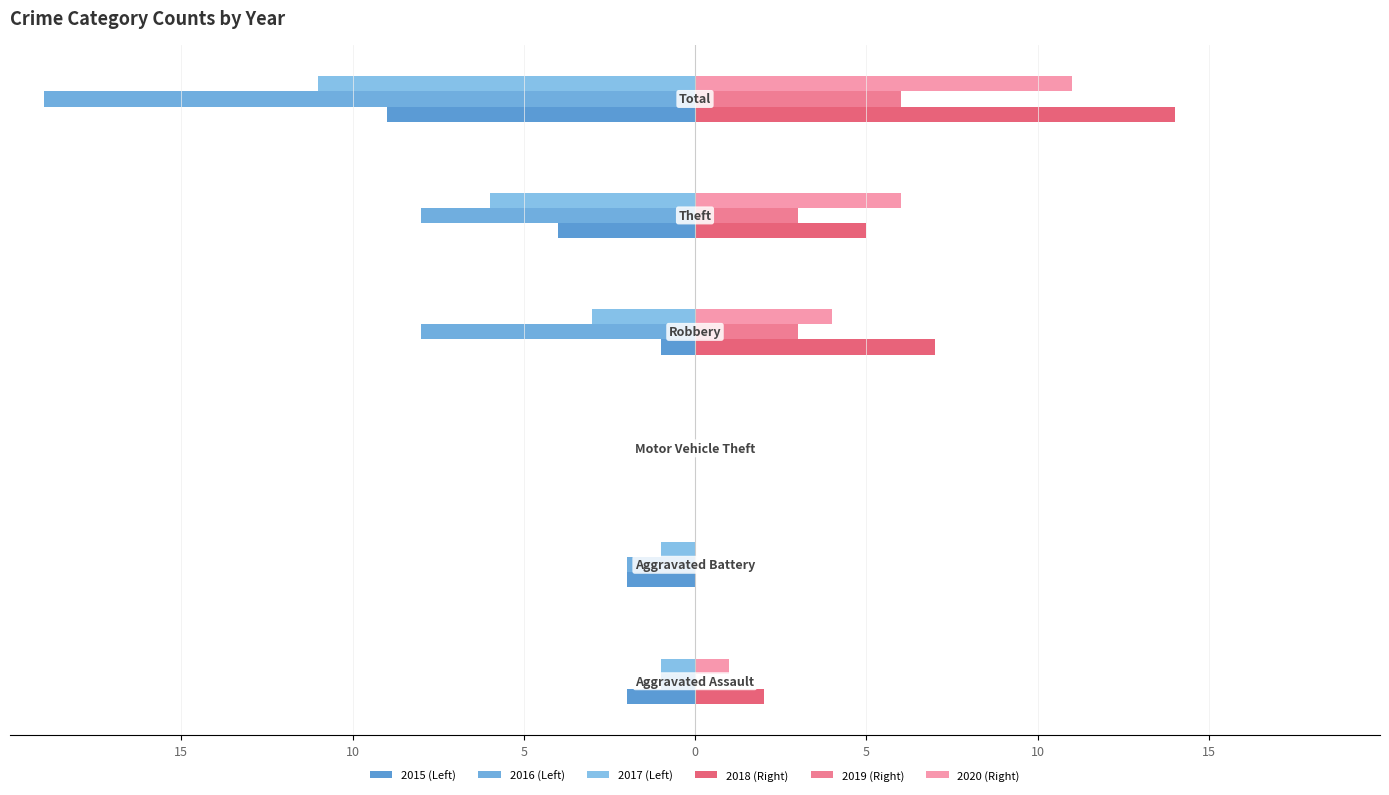

Are the bars grouped side by side (vs. stacked)?

Yes